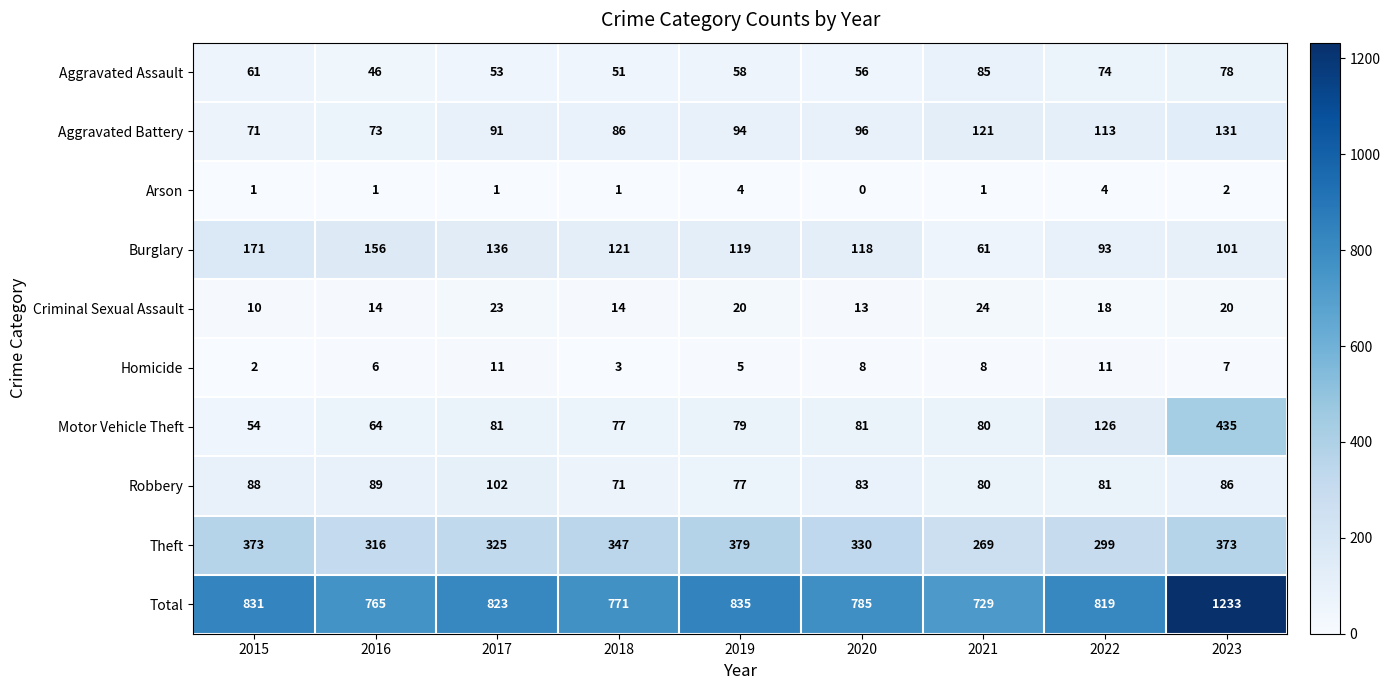

What is the difference between the Theft values at 2016 and 2021?

47